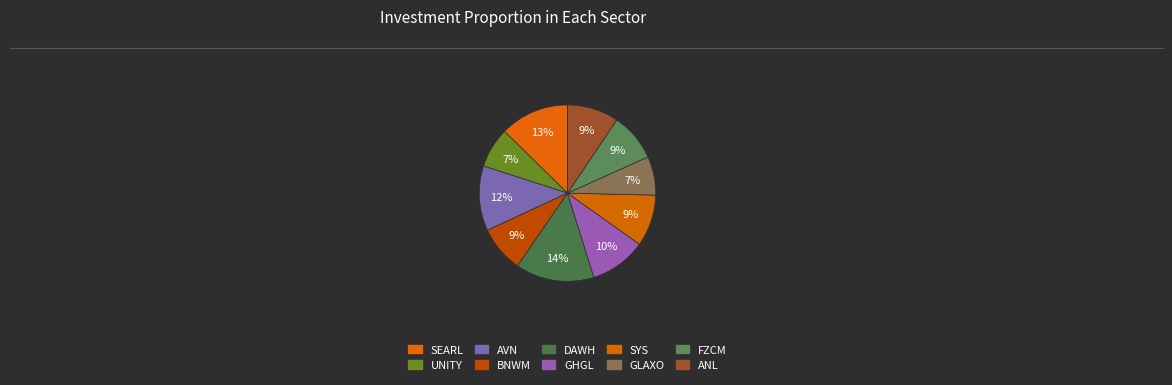

What is the ratio of the value at DAWH to the value at GHGL?

1.4